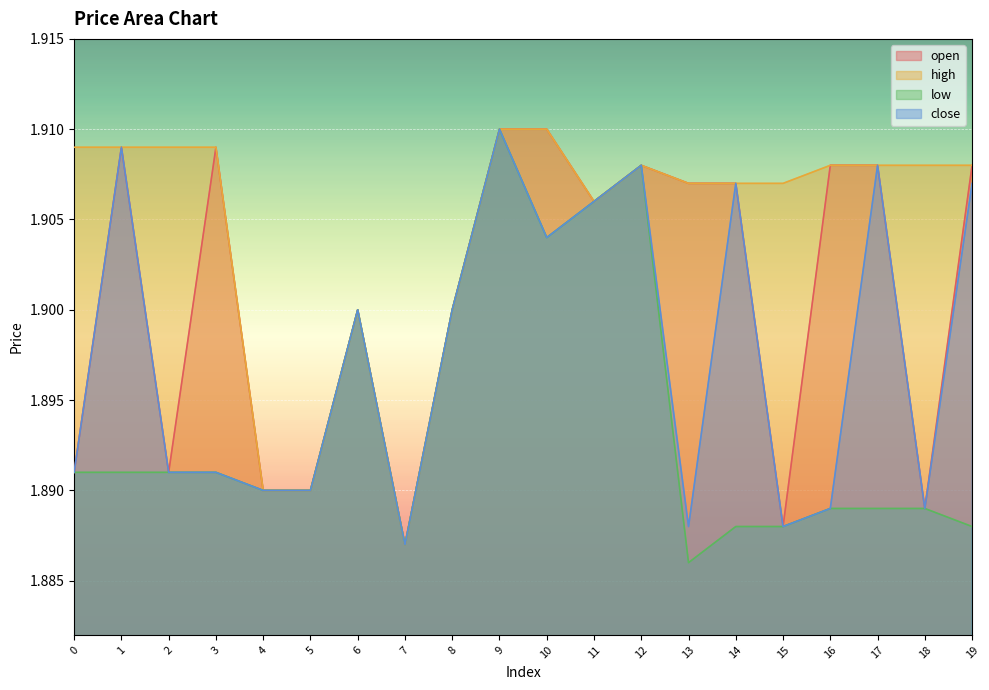

What is the maximum value for close?

1.9